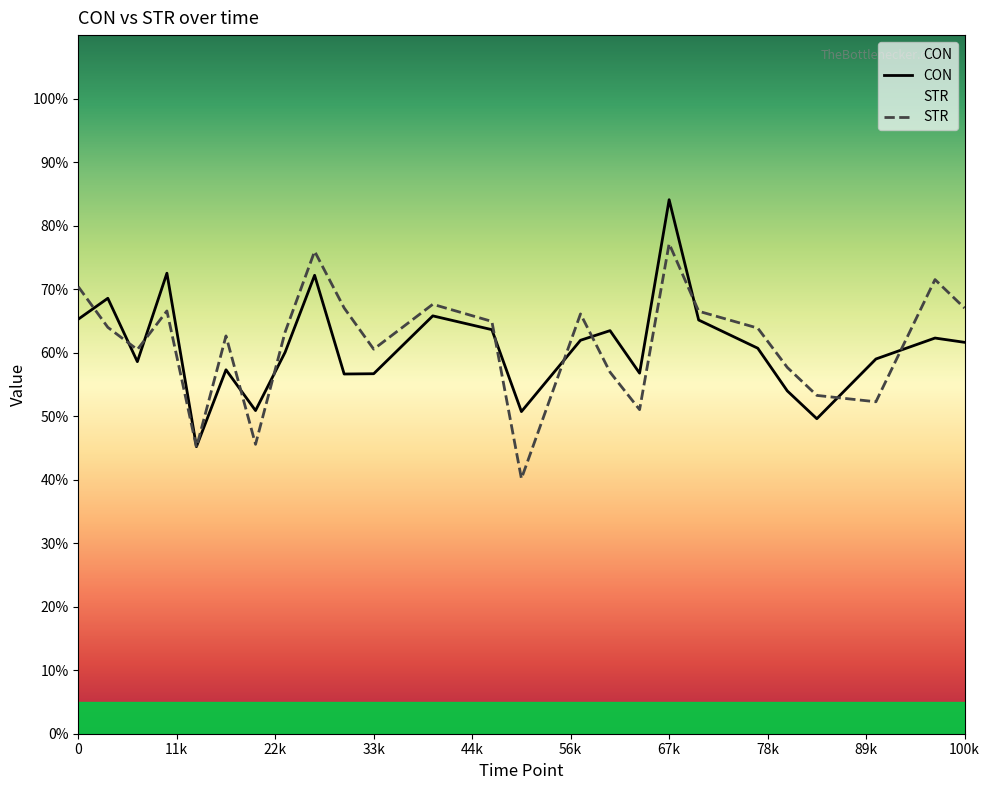

What is the label of the 8th point from the left?

78k